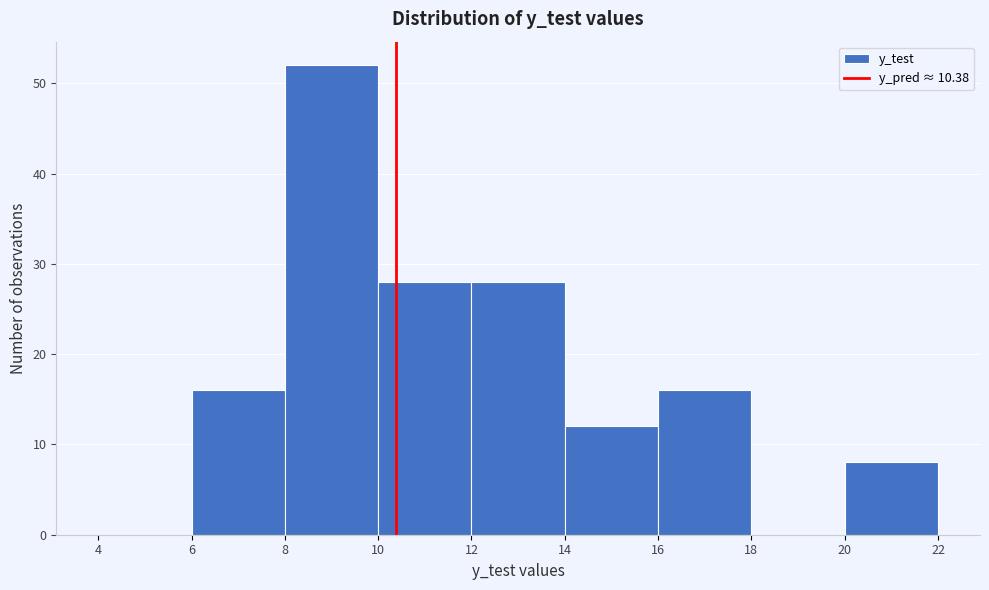

Reading left to right, list every bar in this chart as the range it spans on the x-axis followed by its height. The values are not printed on the chart, so give them approximately, as read against the axis.

4 to 6: 0
6 to 8: 16
8 to 10: 52
10 to 12: 28
12 to 14: 28
14 to 16: 12
16 to 18: 16
18 to 20: 0
20 to 22: 8